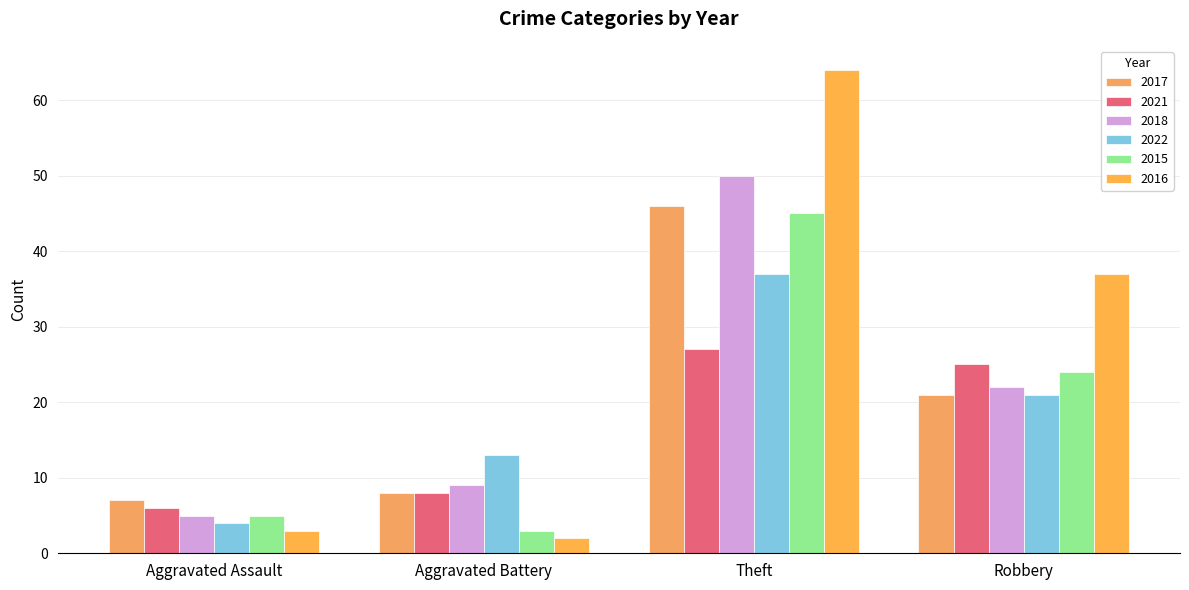

How many values in the 2015 series are below 24?

2